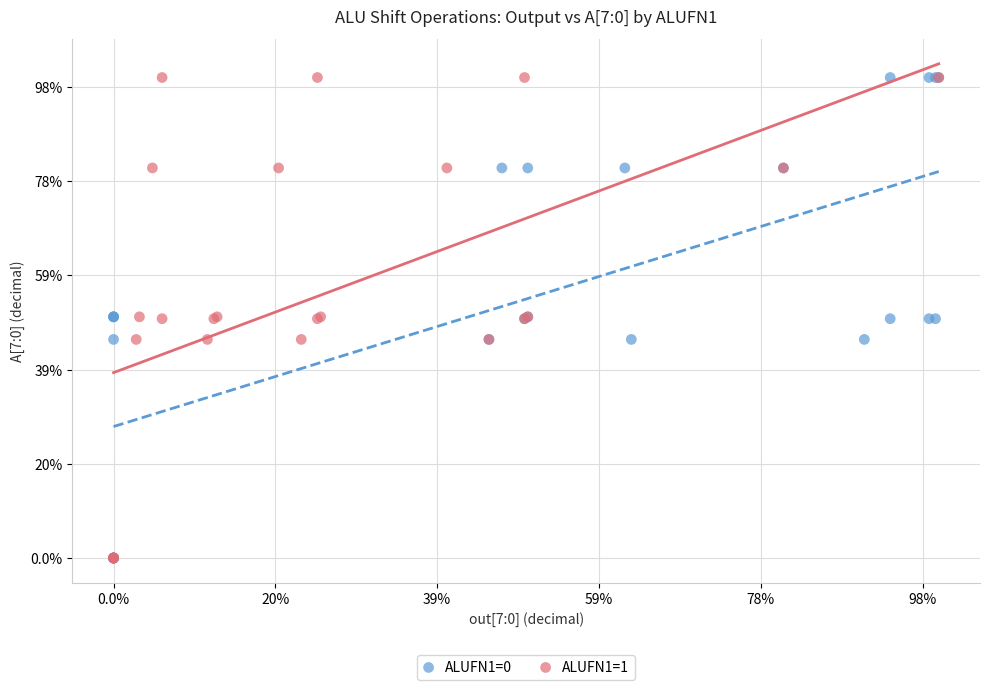

What are all the series names shown in the legend?

ALUFN1=0, ALUFN1=1